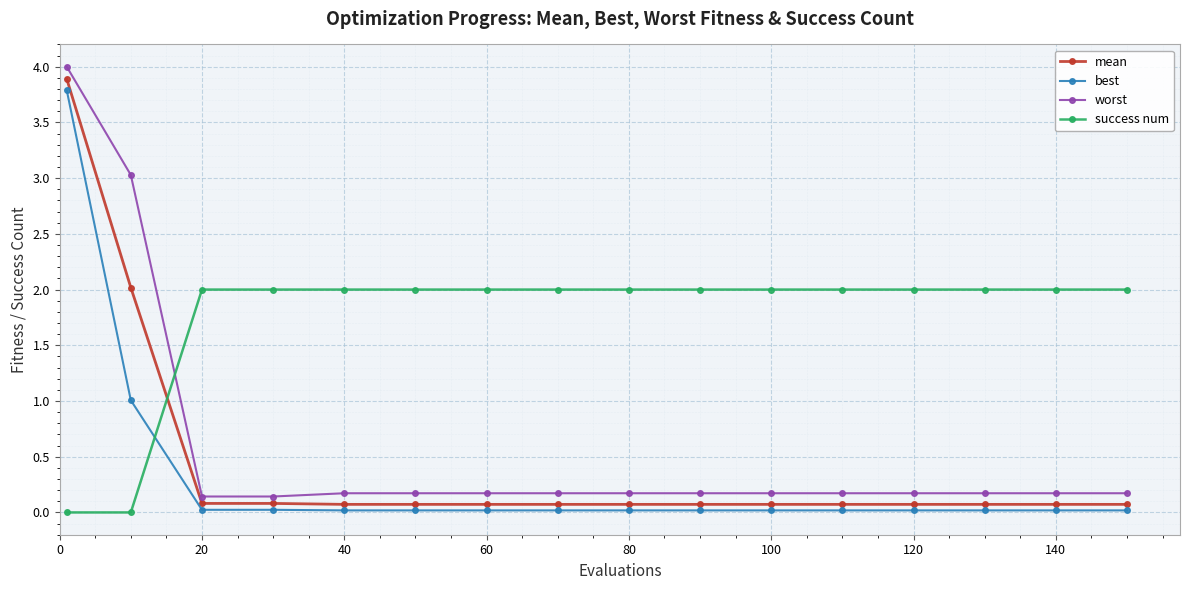

What is the sum of all best values?

5.1